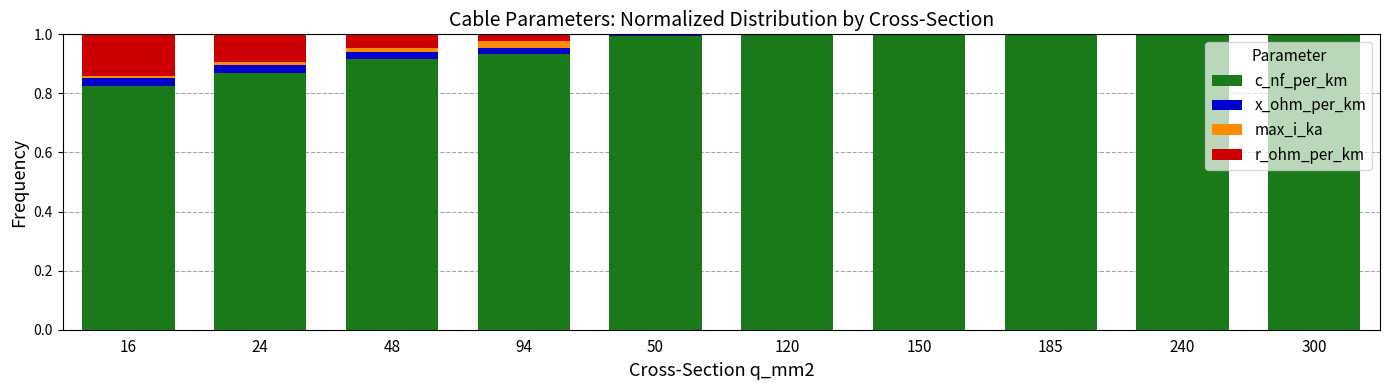

The c_nf_per_km series shows 0.2 at 300. True or false?

False